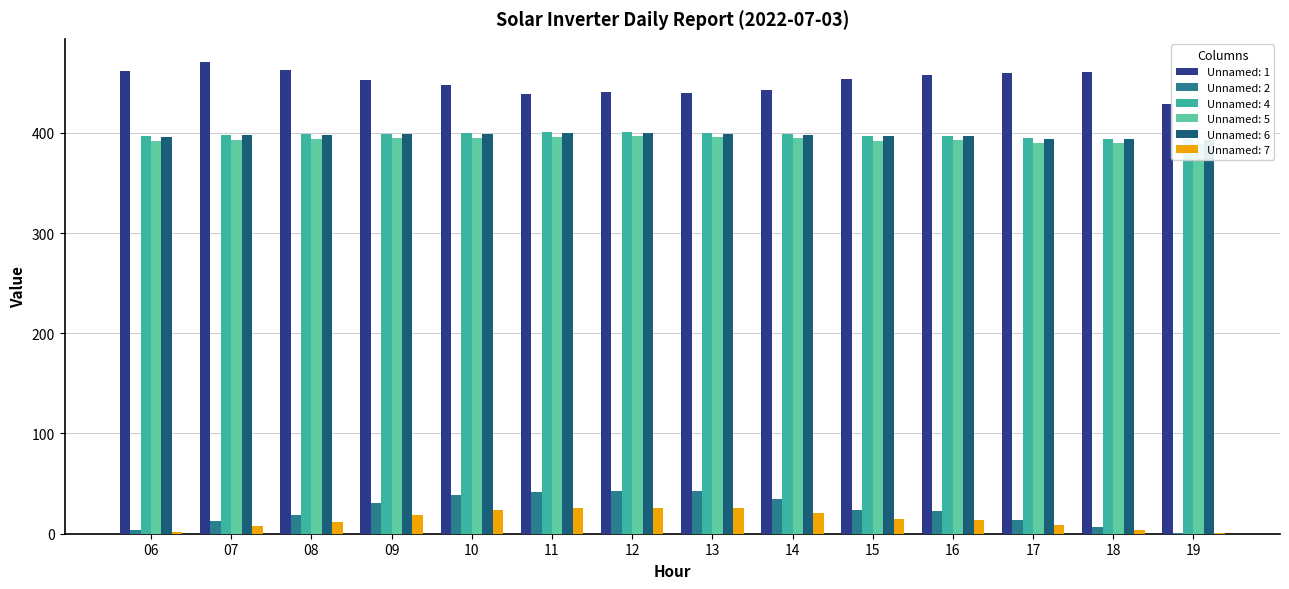

Does the chart contain stacked bars?

No